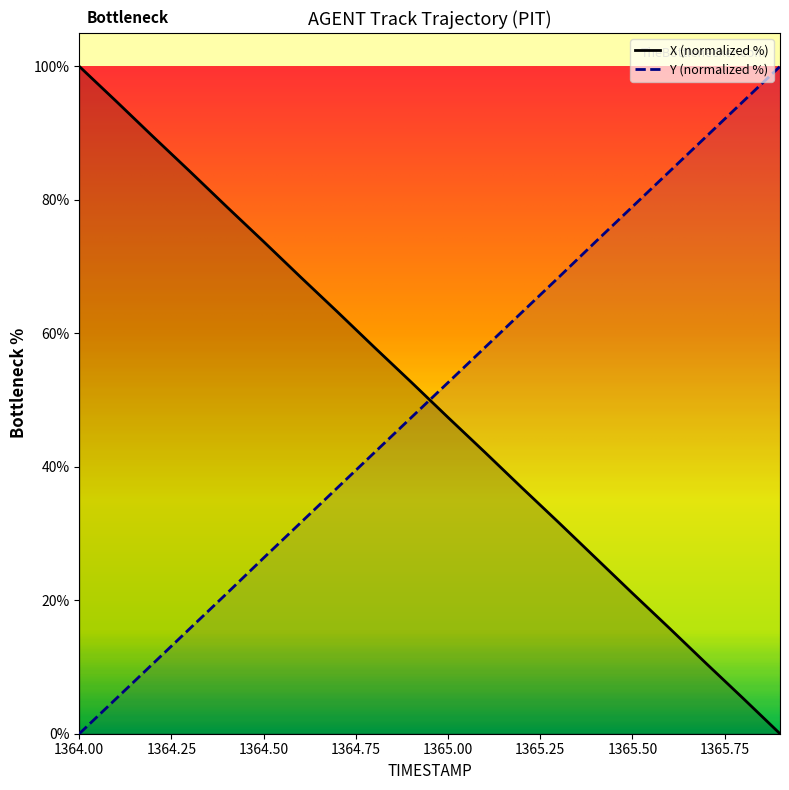

How many values in X are above zero?

19